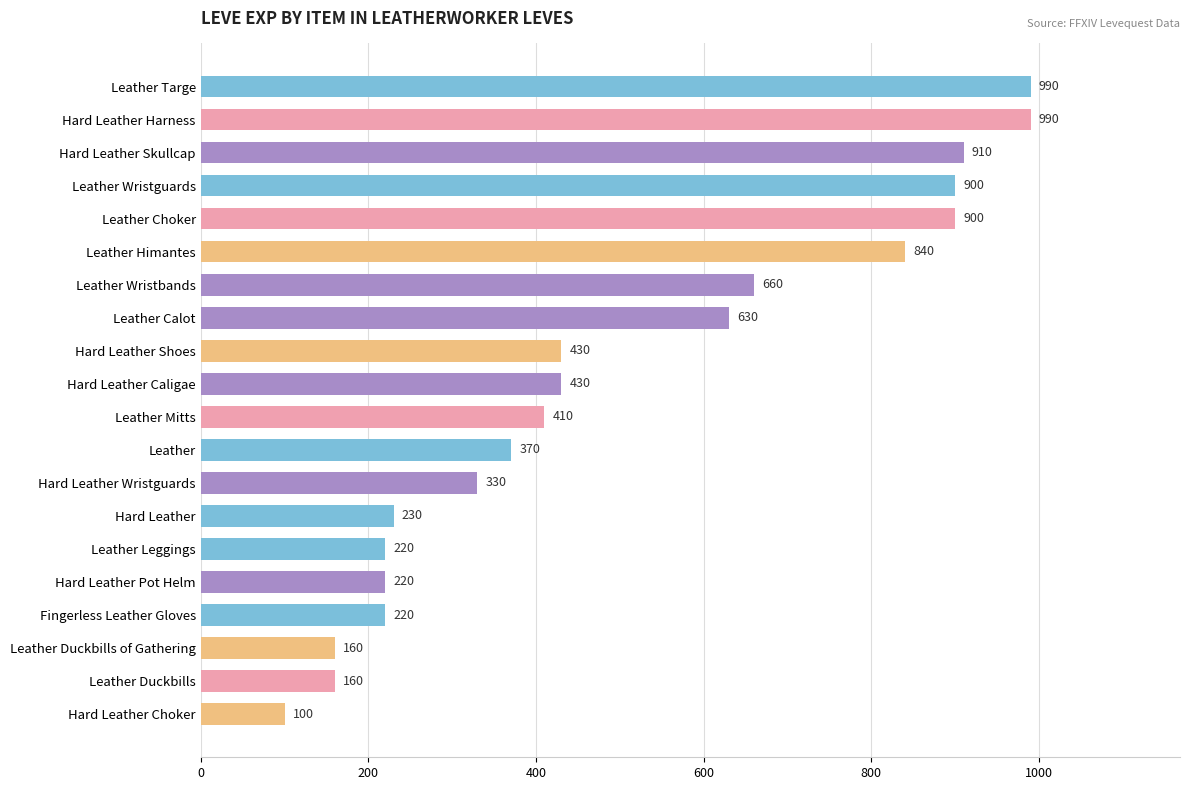

What is the minimum value shown in the chart?

100